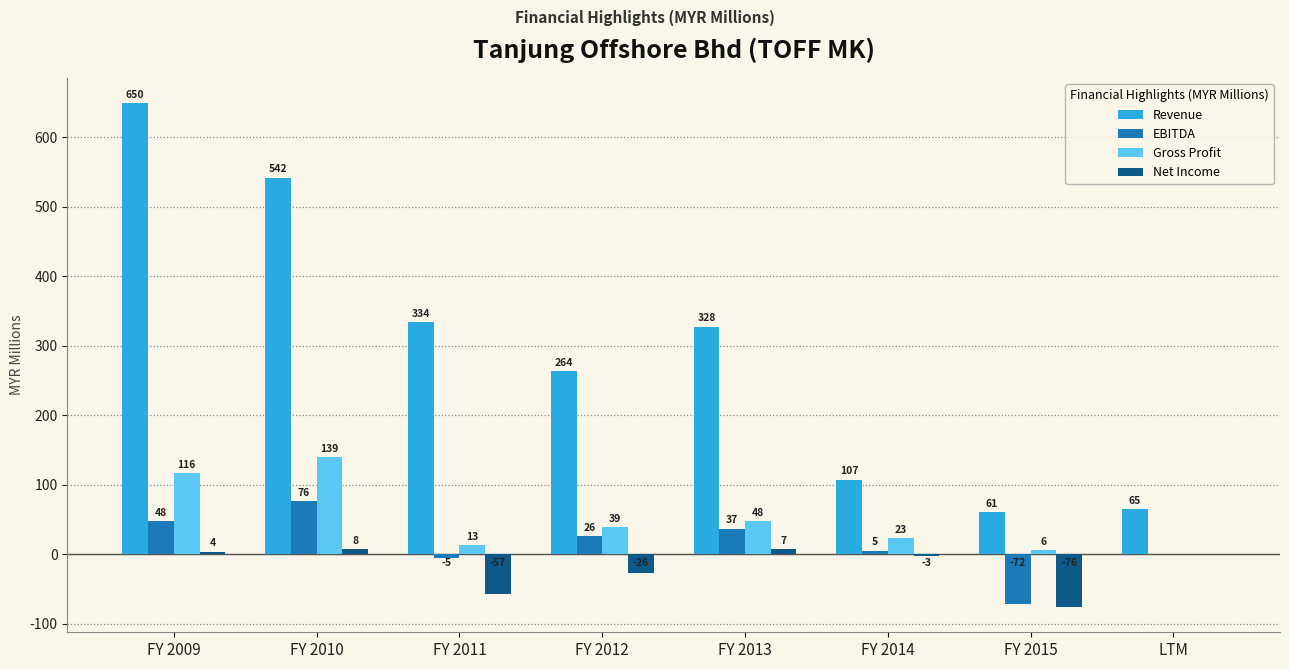

Are the bars grouped side by side (vs. stacked)?

Yes